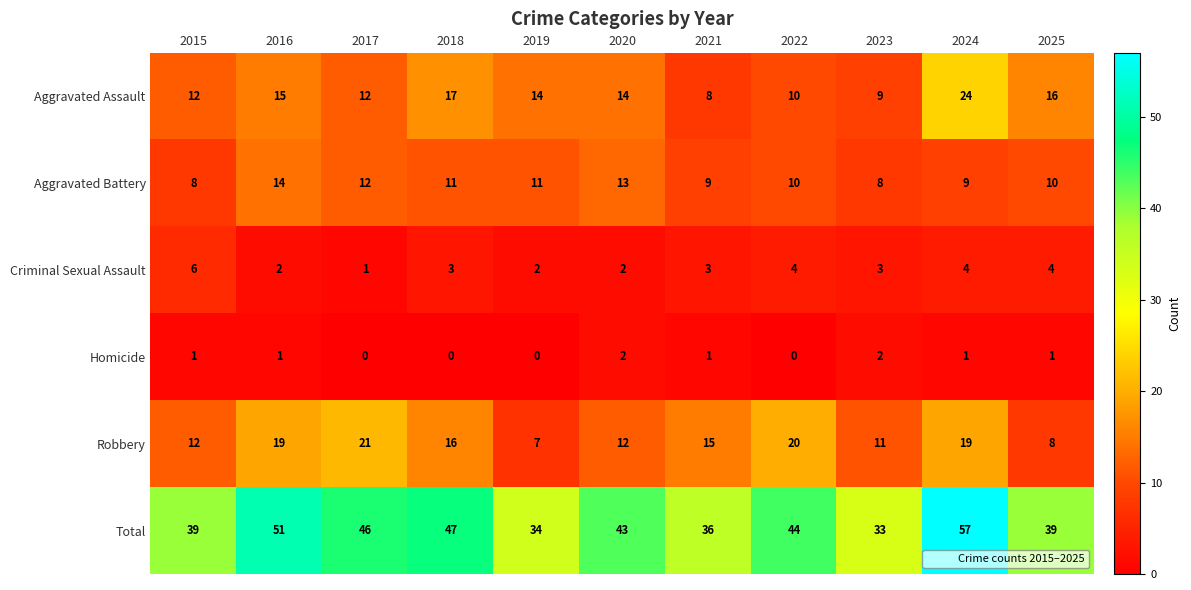

Which series has the widest spread of values?

Total